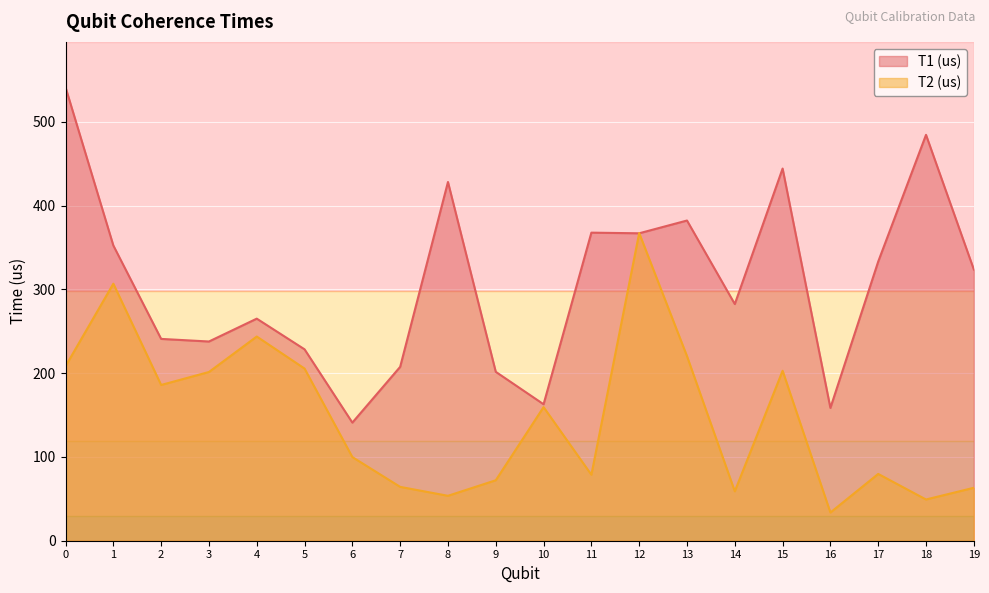

At which category does T2 (us) reach its first local valley?

2